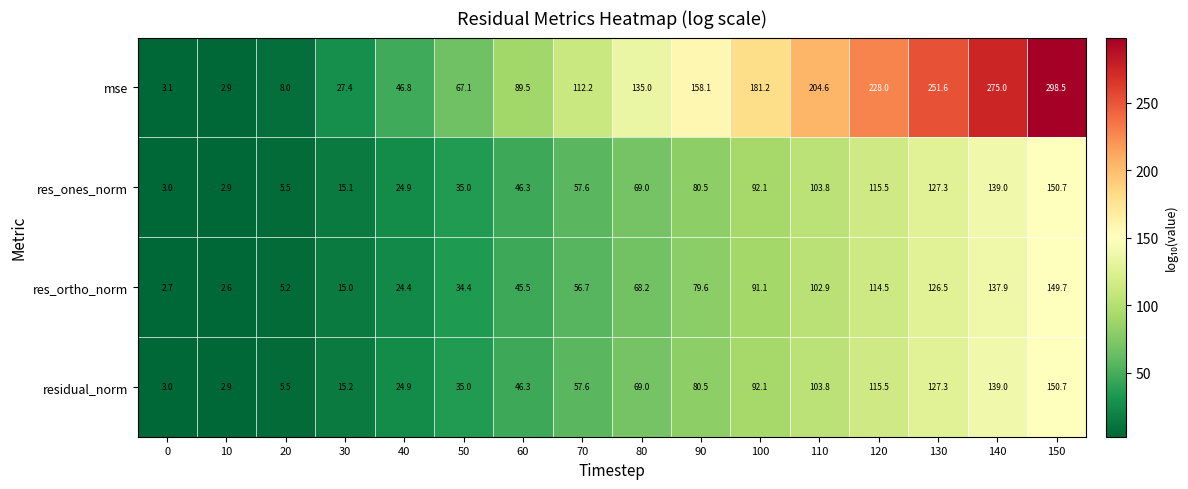

What value does the res_ortho_norm series have at 60?

45.5